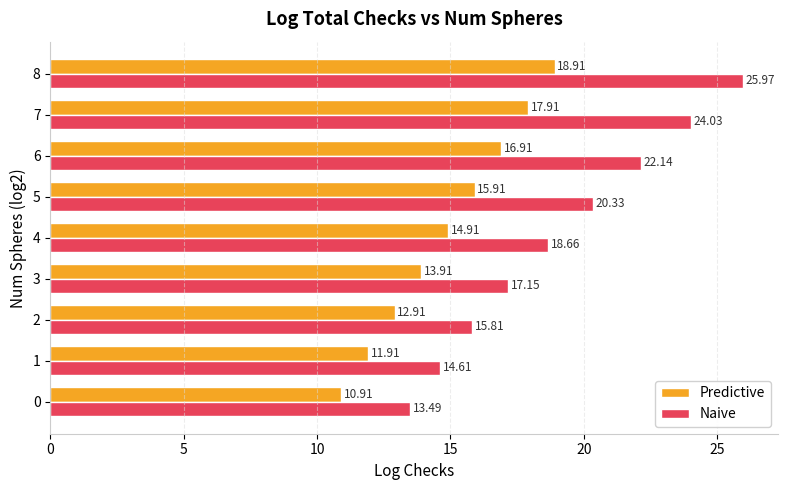

Where is Predictive nearest to the value 14?

3